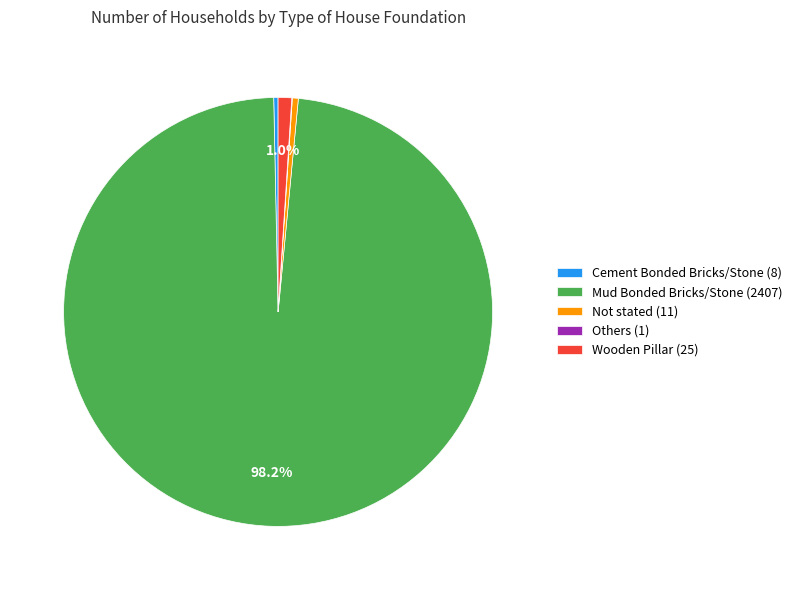

What percentage is the Wooden Pillar slice, to the nearest percent?

1%